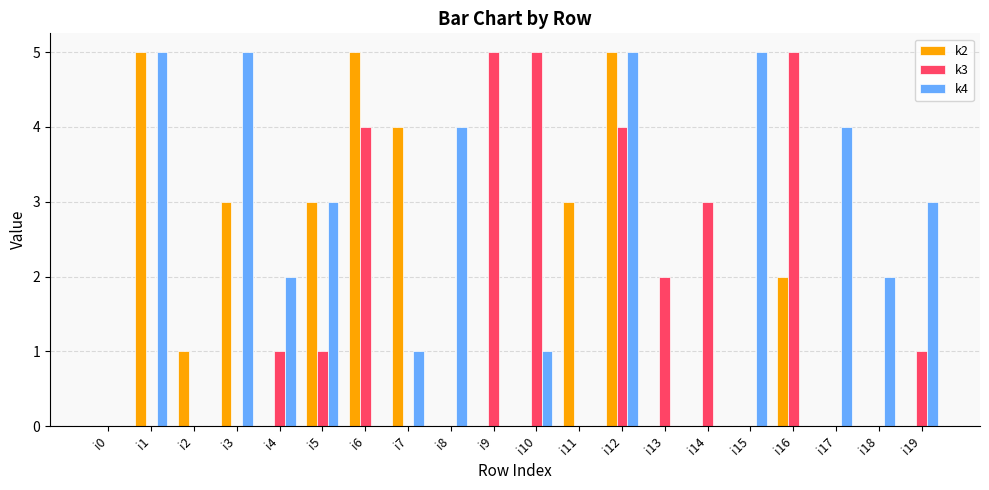

Count the k4 values in the range 0 to 4.

16